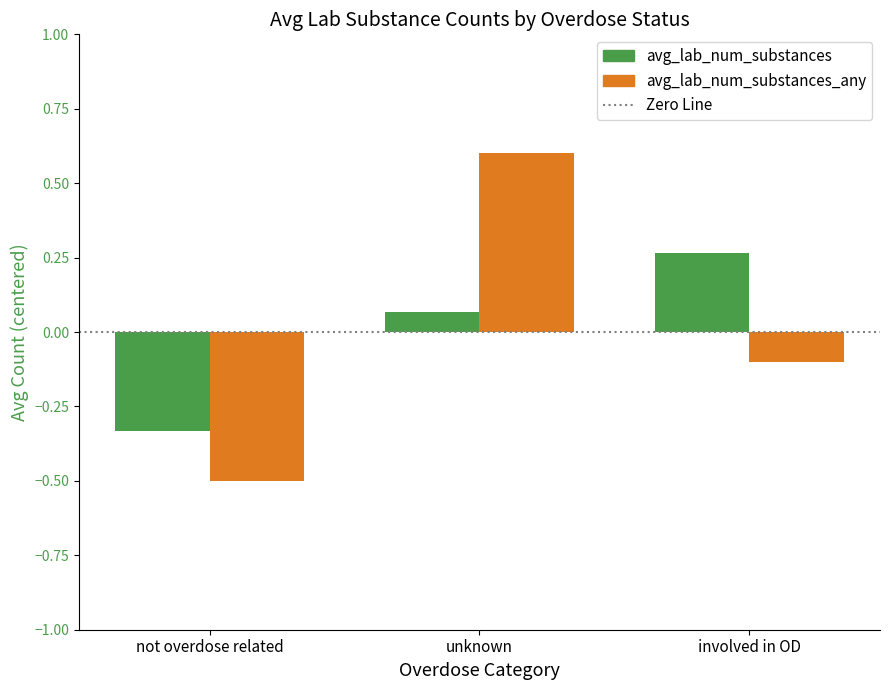

What is the label of the 3rd bar from the right?

not overdose related